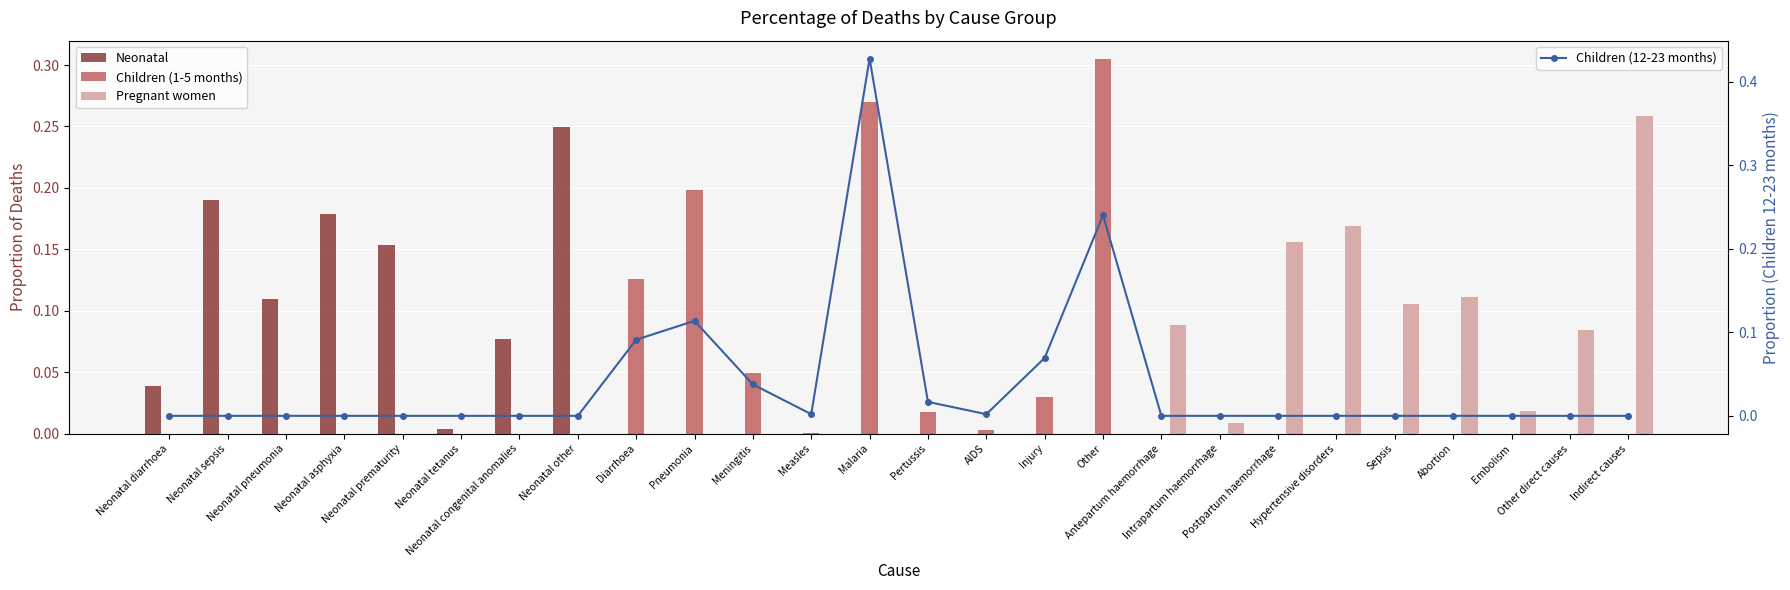

Between Diarrhoea and Hypertensive disorders, which is larger?

Diarrhoea